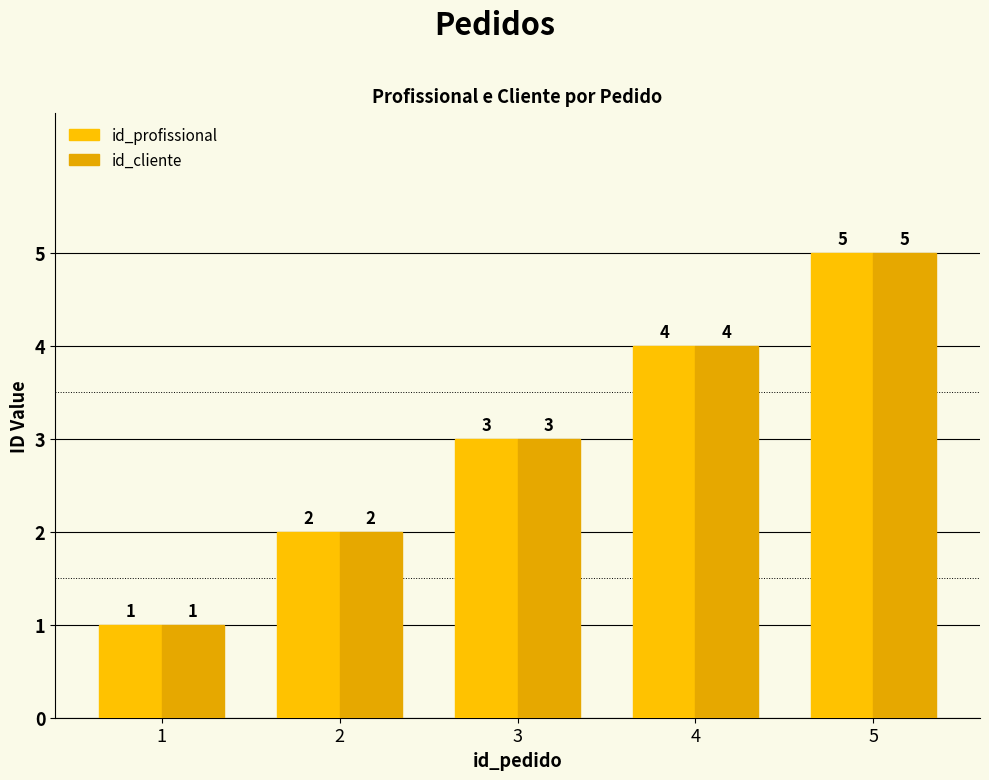

How many values in the id_profissional series are below 3?

2